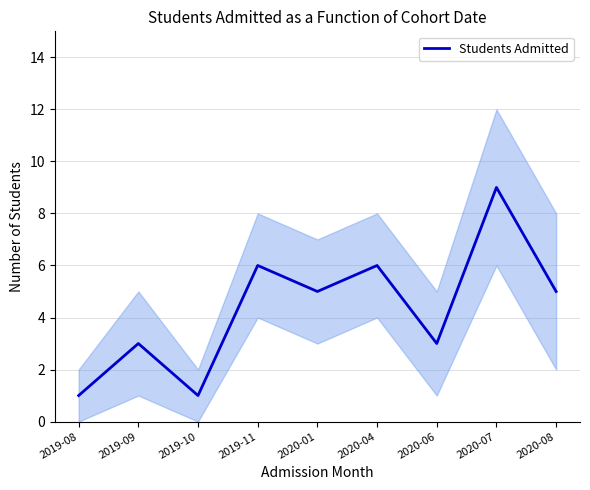

Is this an area chart (filled region under the line)?

No